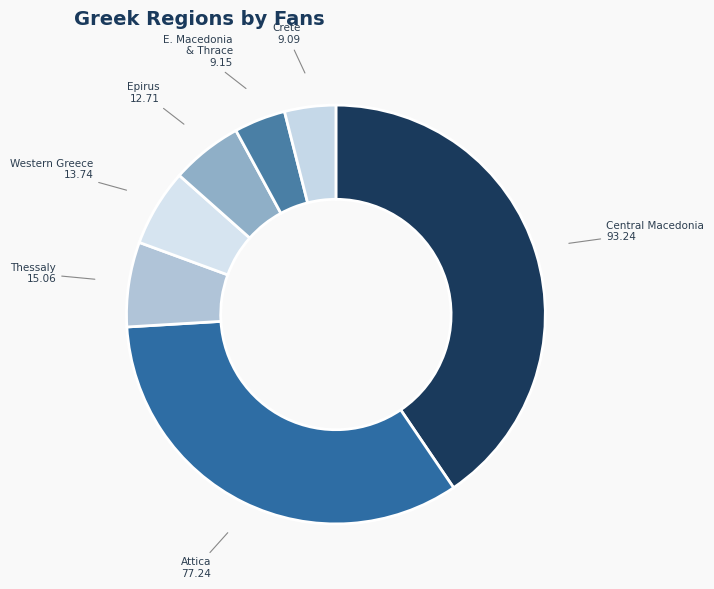

Does any single category account for the majority?

No